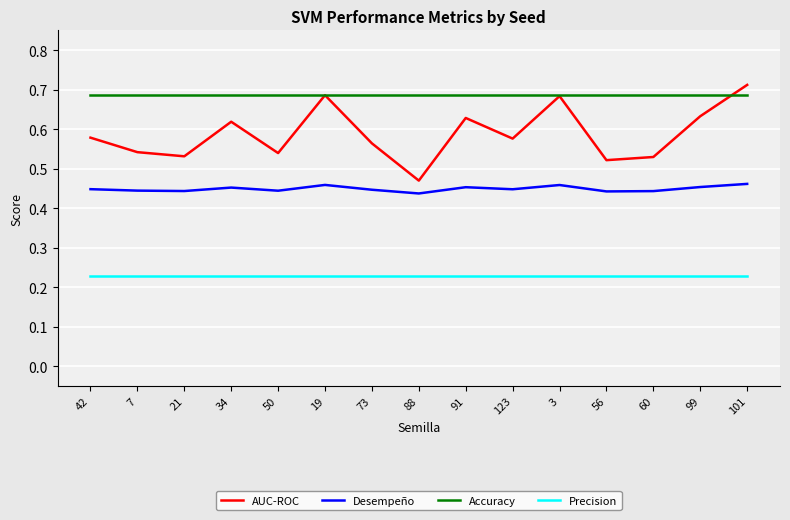

Between 91 and 60, which series saw the biggest shift?

AUC-ROC